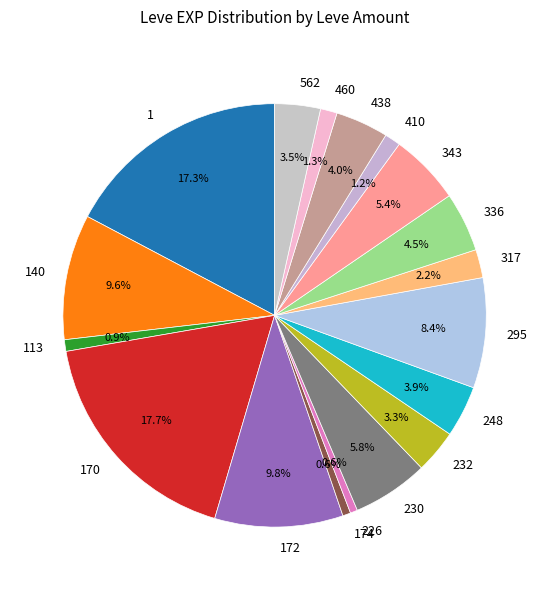

Does 343 represent more than half of the total?

No